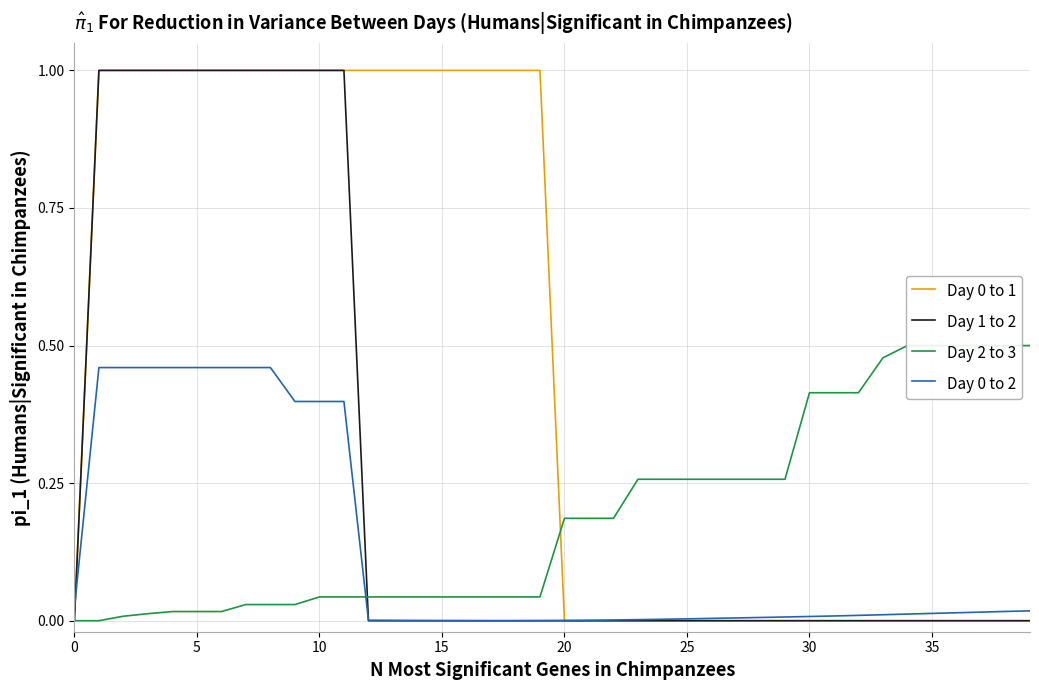

What is the highest value of the Day 1 to 2 series?

1.0